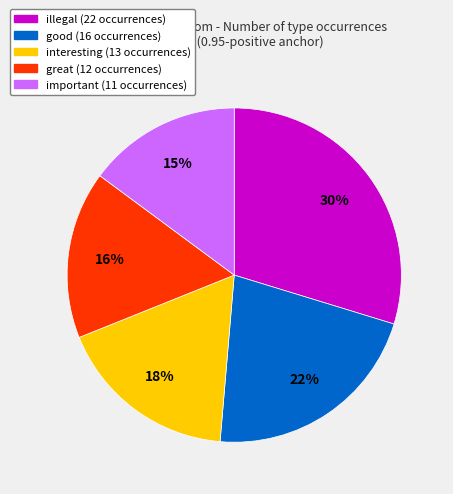

Is there a majority slice in this chart?

No